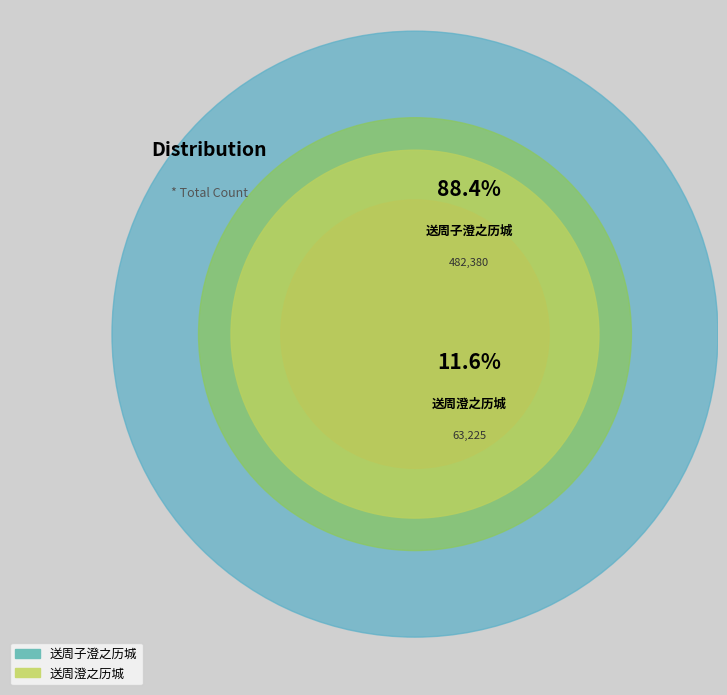

Which slice is the largest?

送周子澄之历城